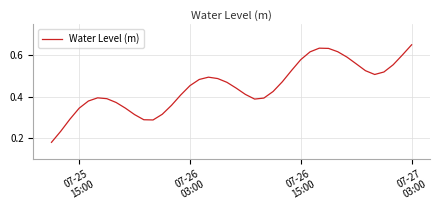

How many lines are shown in the chart?

1